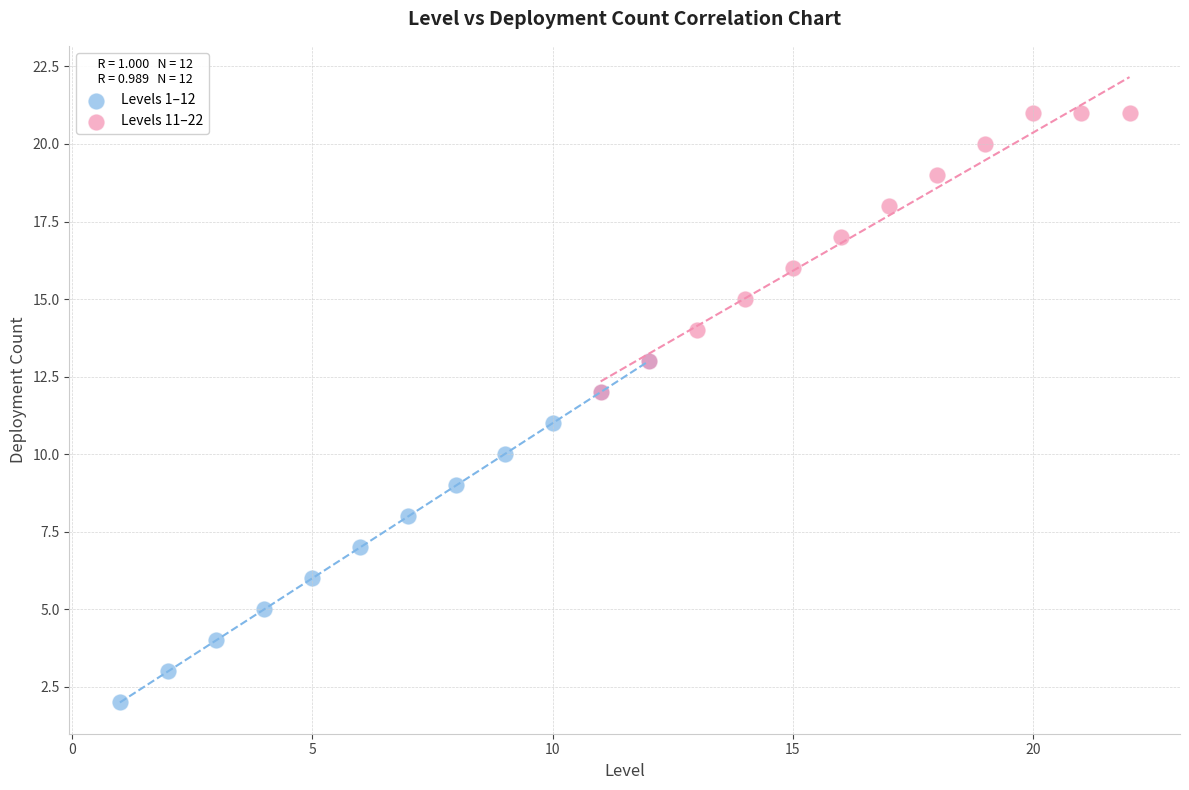

Which series has the widest spread of Y values?

Levels 1–12